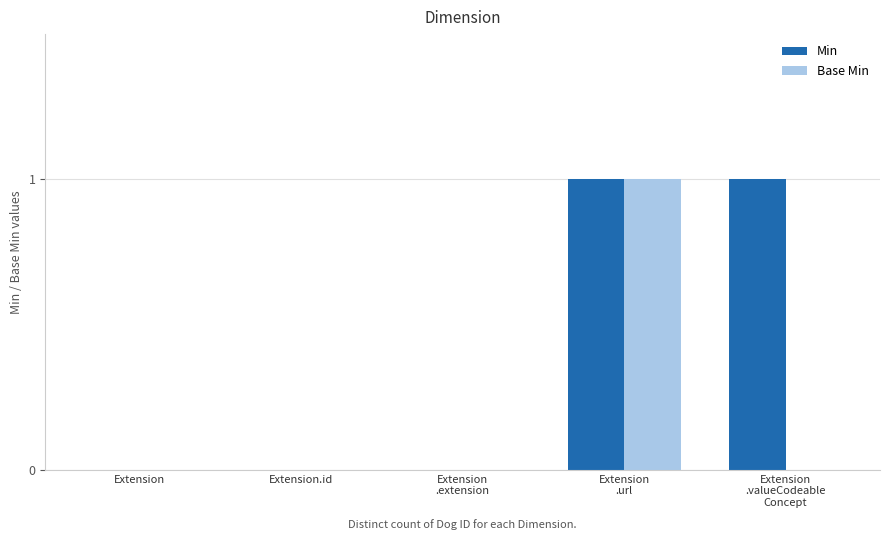

Reading right to left, extract all data points from this chart.

Min: Extension
.valueCodeable
Concept=1	Extension
.url=1	Extension
.extension=0	Extension.id=0	Extension=0
Base Min: Extension
.valueCodeable
Concept=0	Extension
.url=1	Extension
.extension=0	Extension.id=0	Extension=0